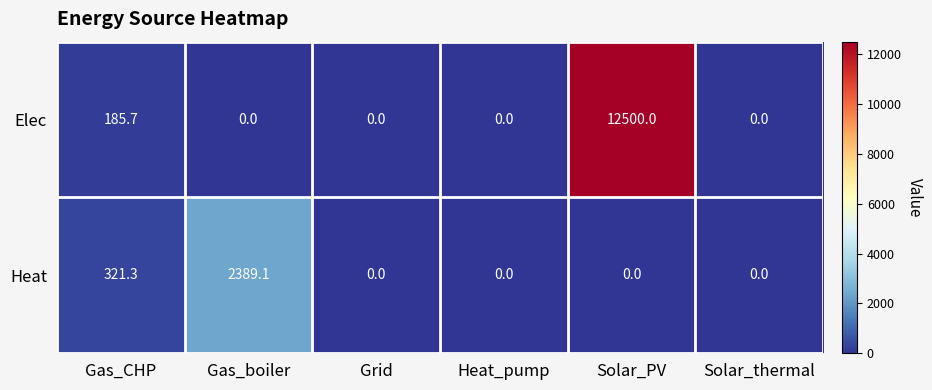

Which series changed the most between Gas_boiler and Heat_pump?

Heat